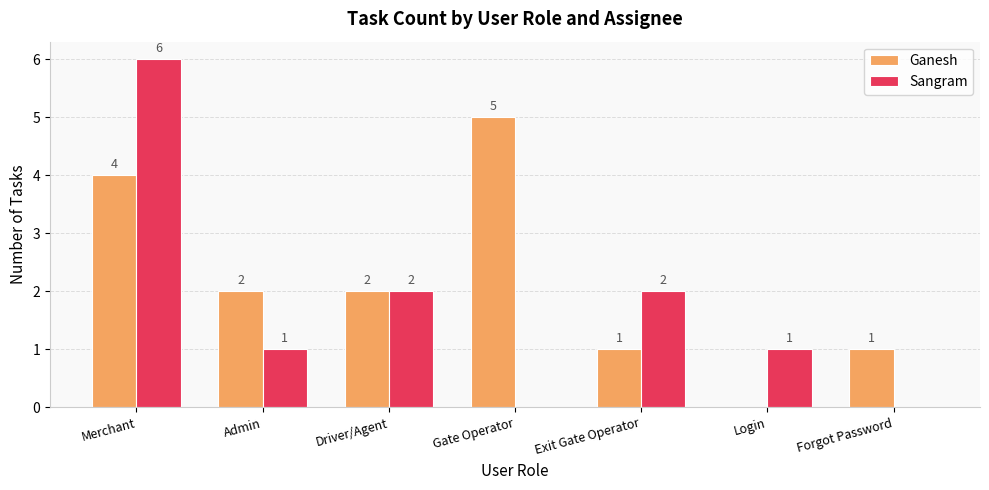

Reading left to right, extract all data points from this chart.

Ganesh: 4	2	2	5	1	0	1
Sangram: 6	1	2	0	2	1	0